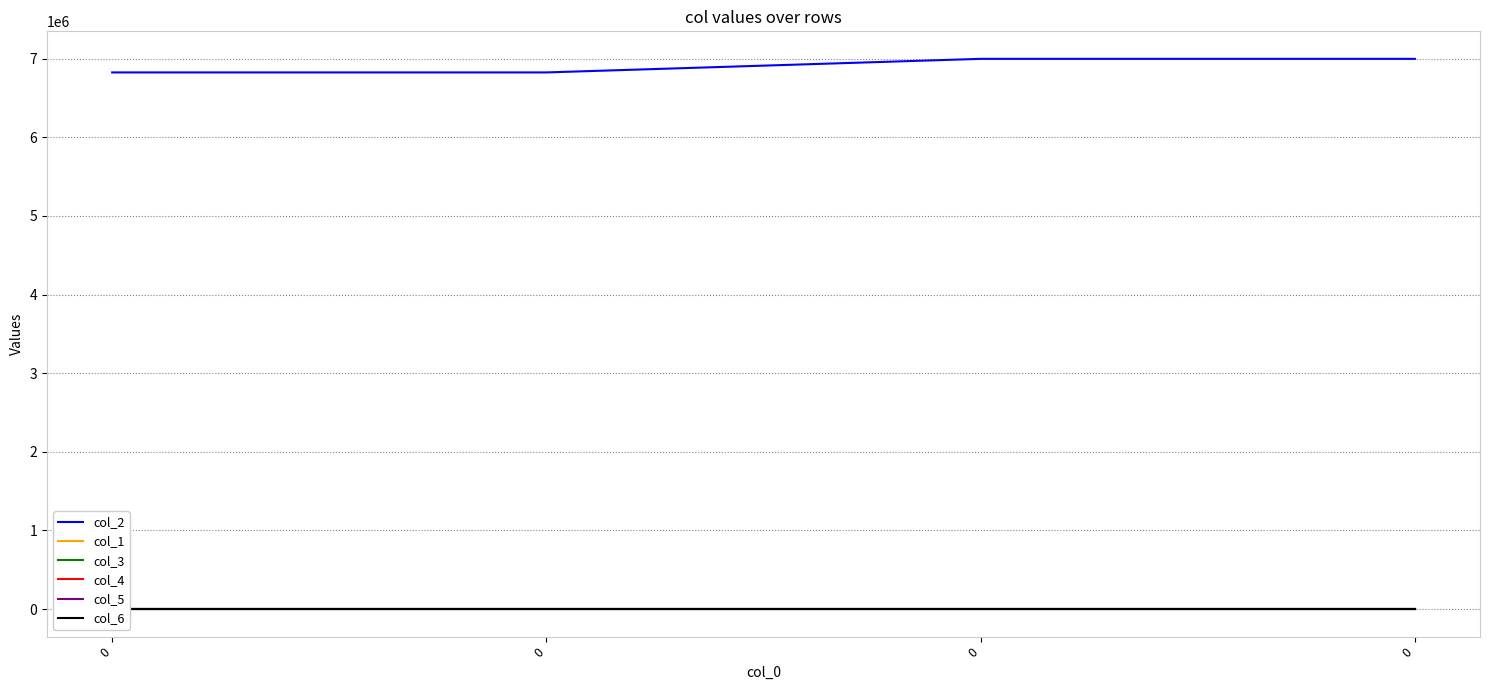

What is the average value of the col_6 series?

32.3